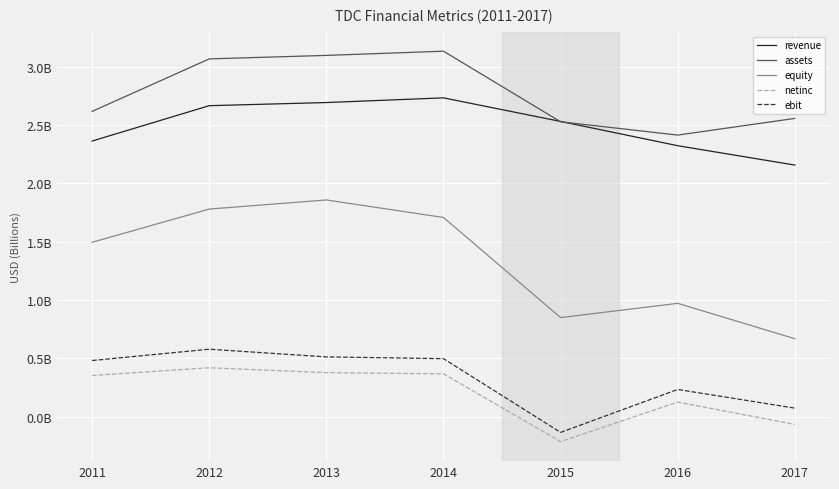

What is the sum of all assets values?

19.4